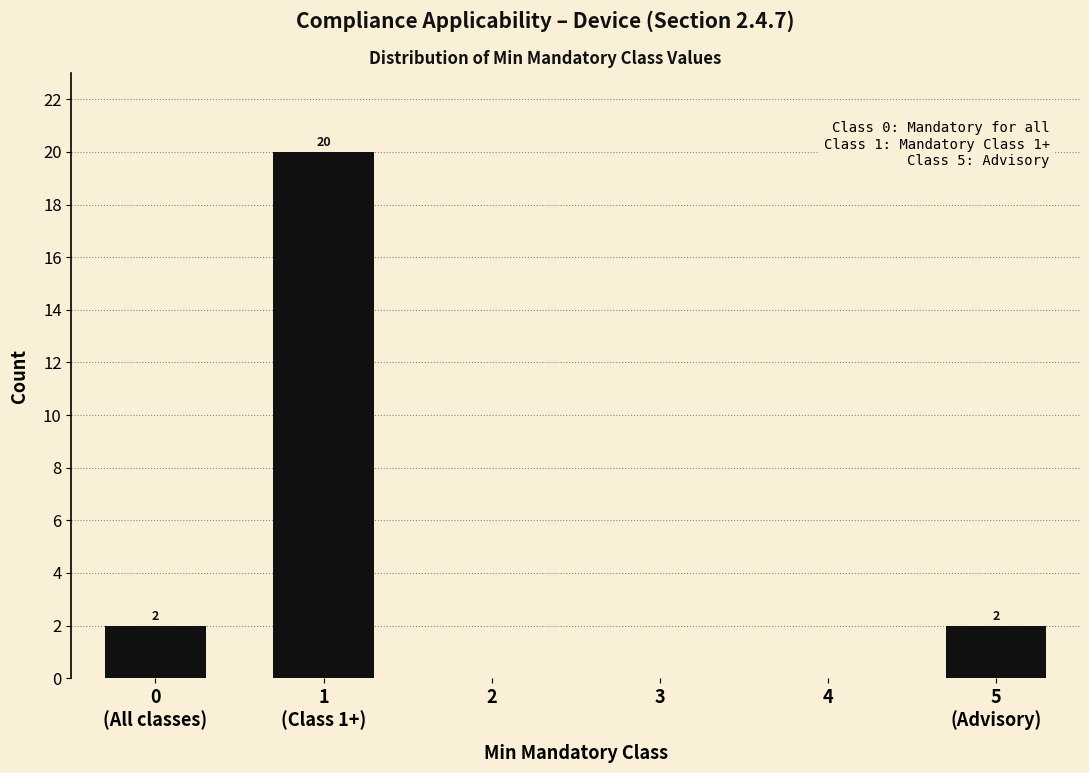

What is the sum of all values?

24